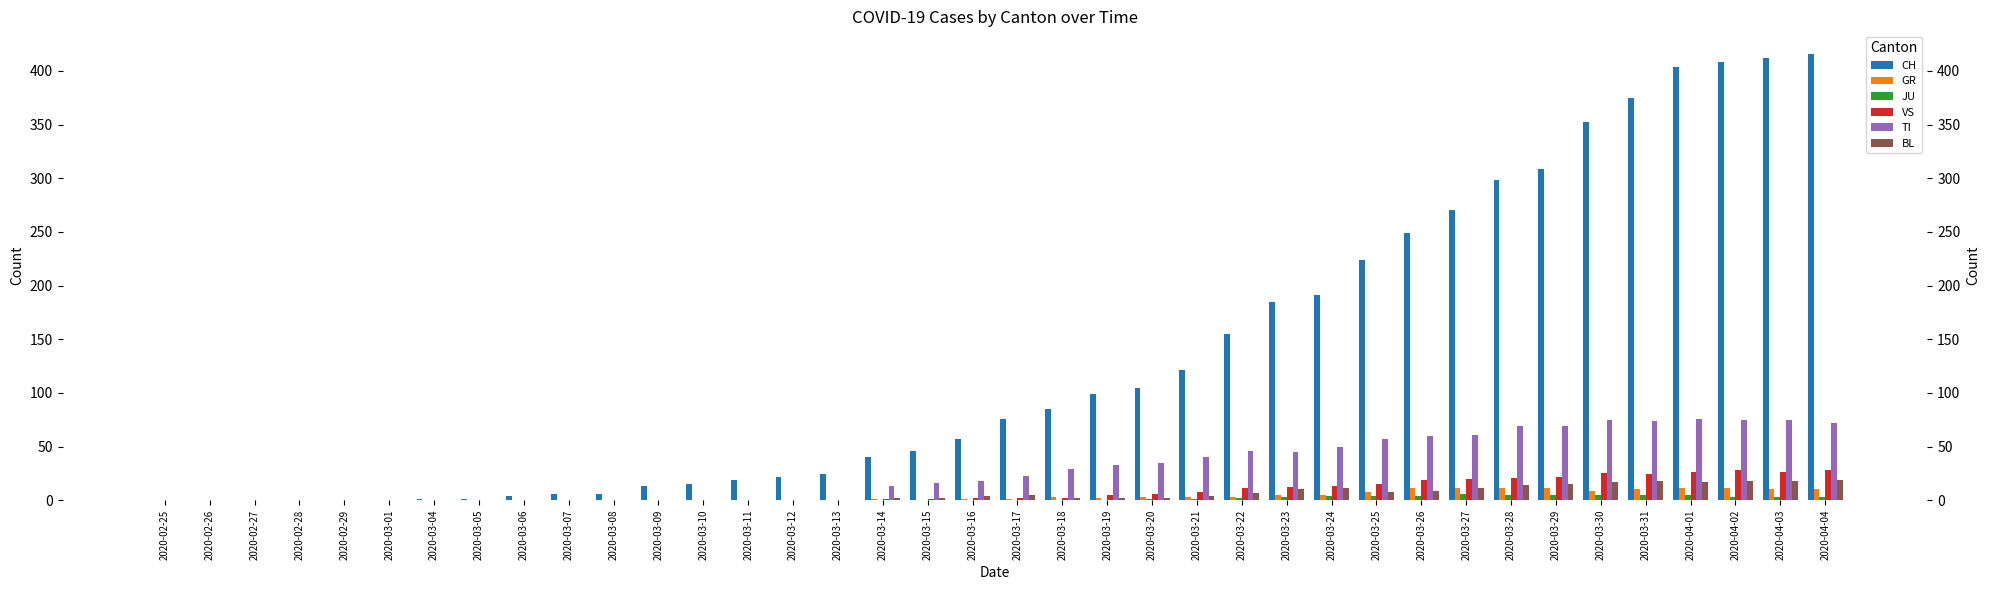

The JU series shows 0 at 2020-03-19. True or false?

True